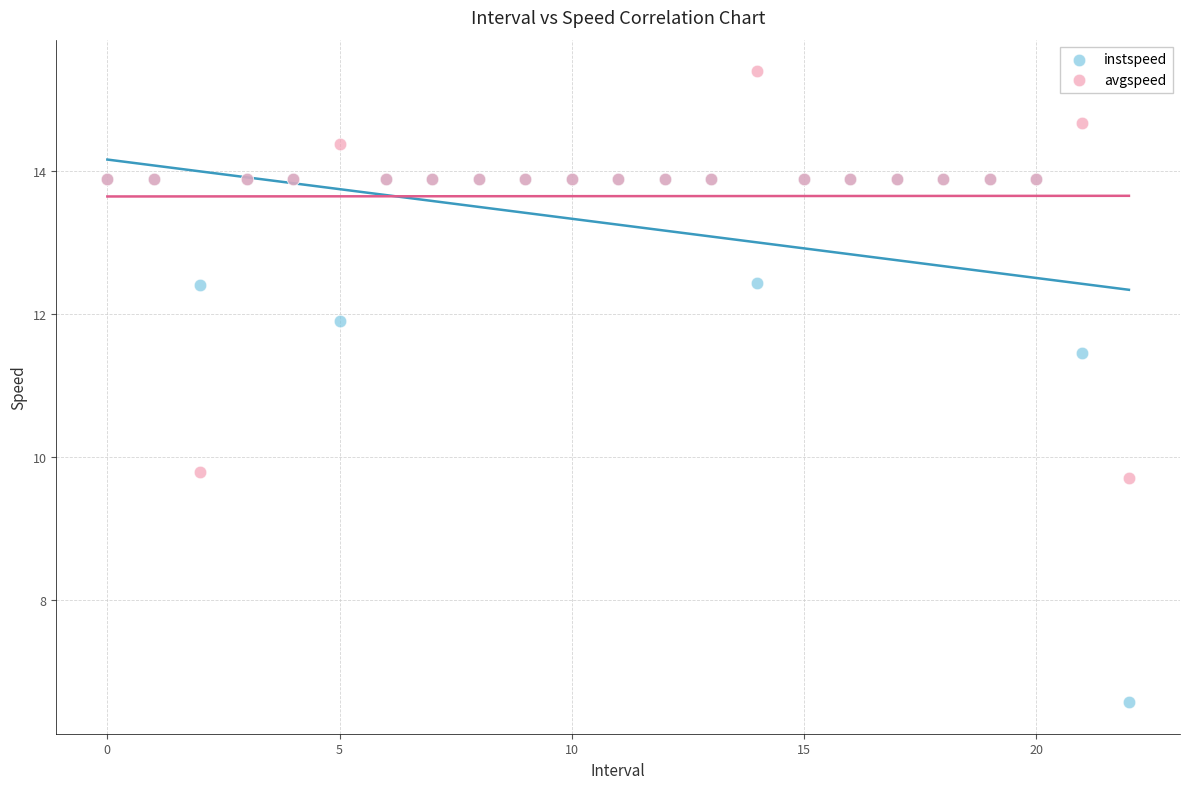

Which series has the largest Y range (max minus min)?

instspeed